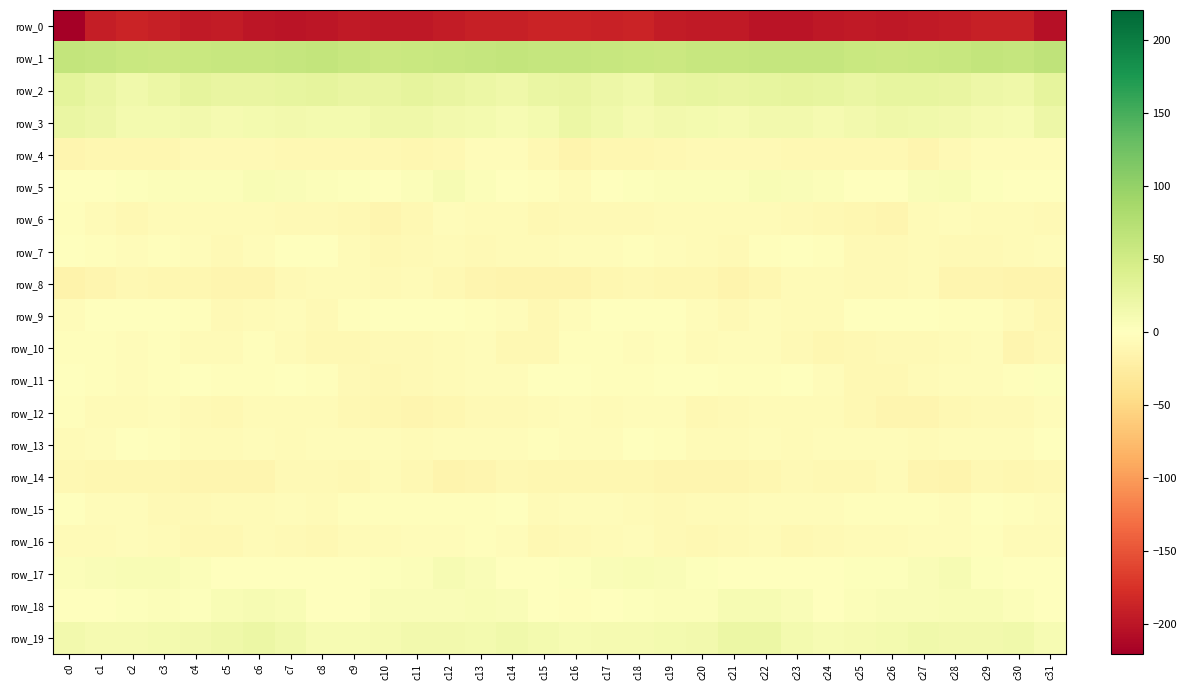

Which series has the largest total across all categories?

row_1